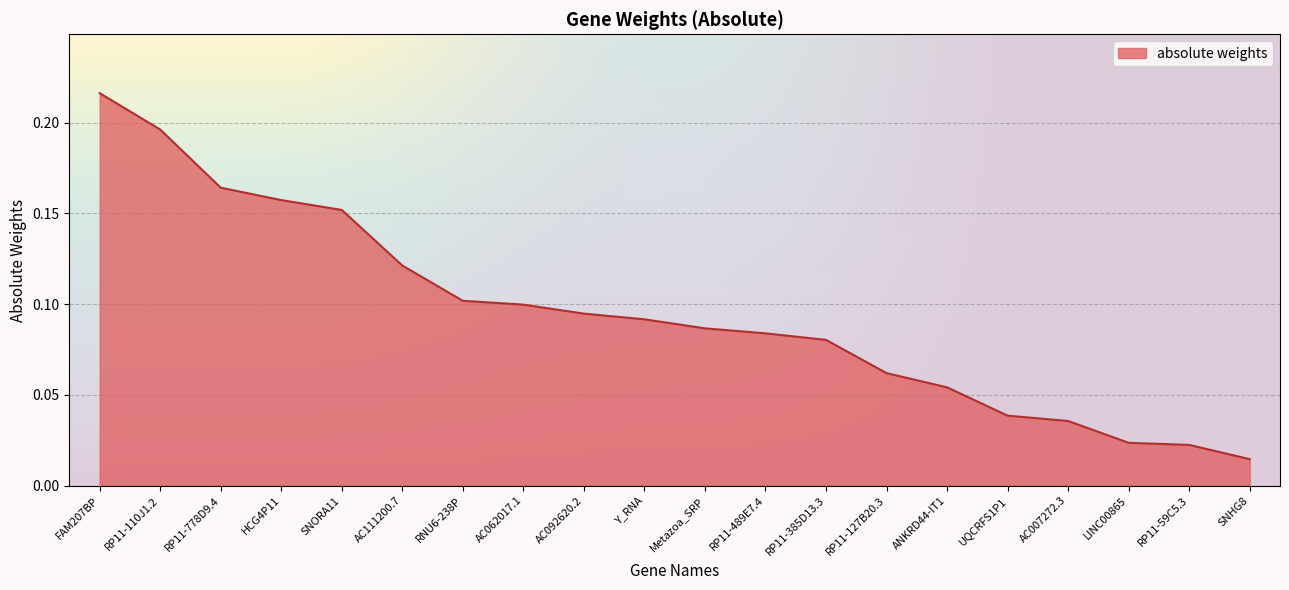

Where is the data nearest to the value 0?

SNHG8